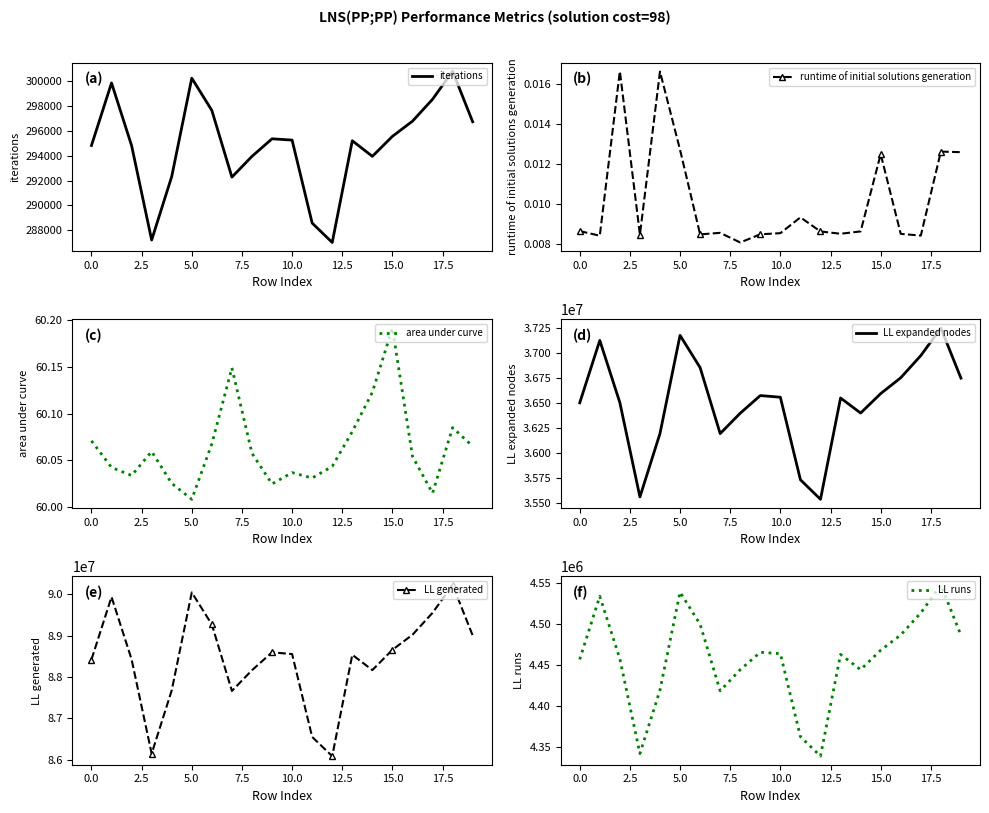

What is the minimum value for iterations?

286999